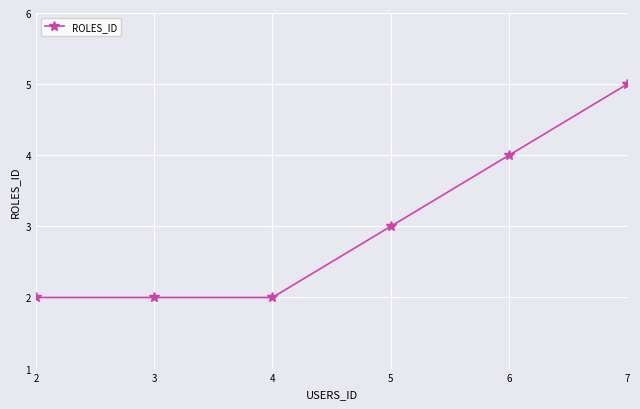

What is the difference between the second highest and second lowest values?

2